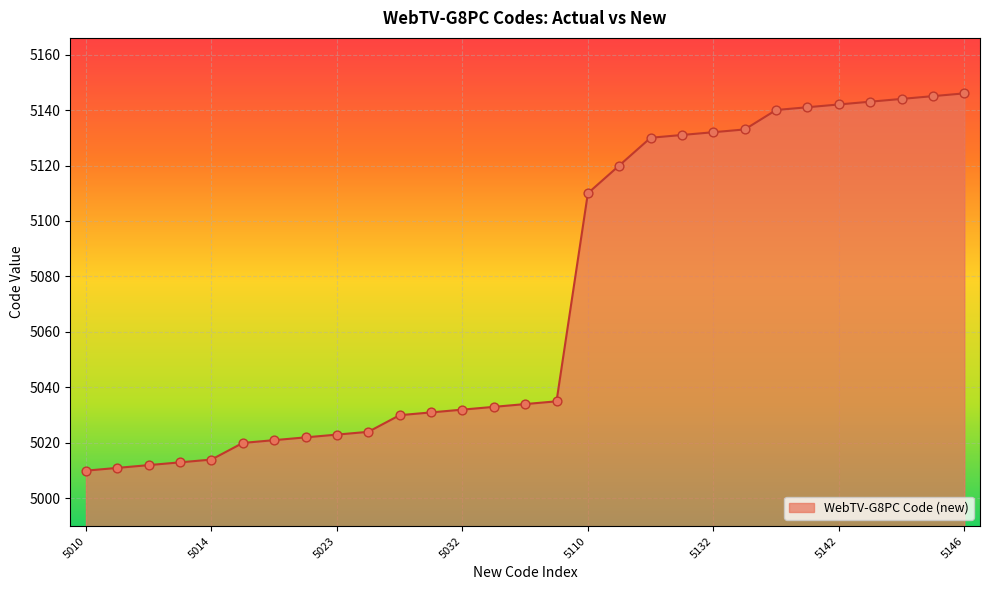

What is the difference between the maximum and minimum values?

136